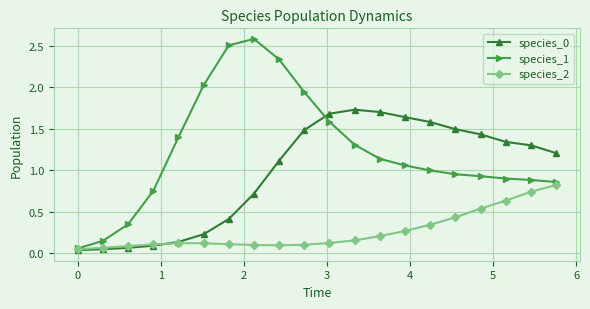

What is the greatest value displayed?

2.6